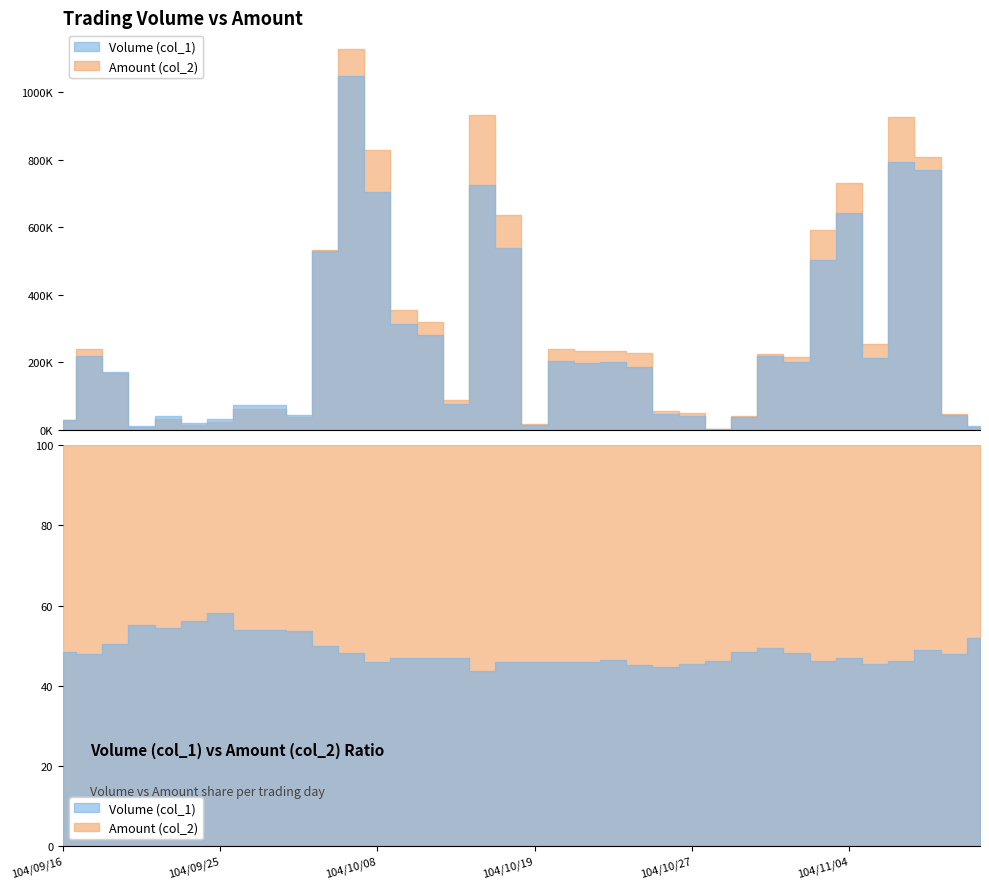

What are all the series names shown in the legend?

Volume (col_1), Amount (col_2)